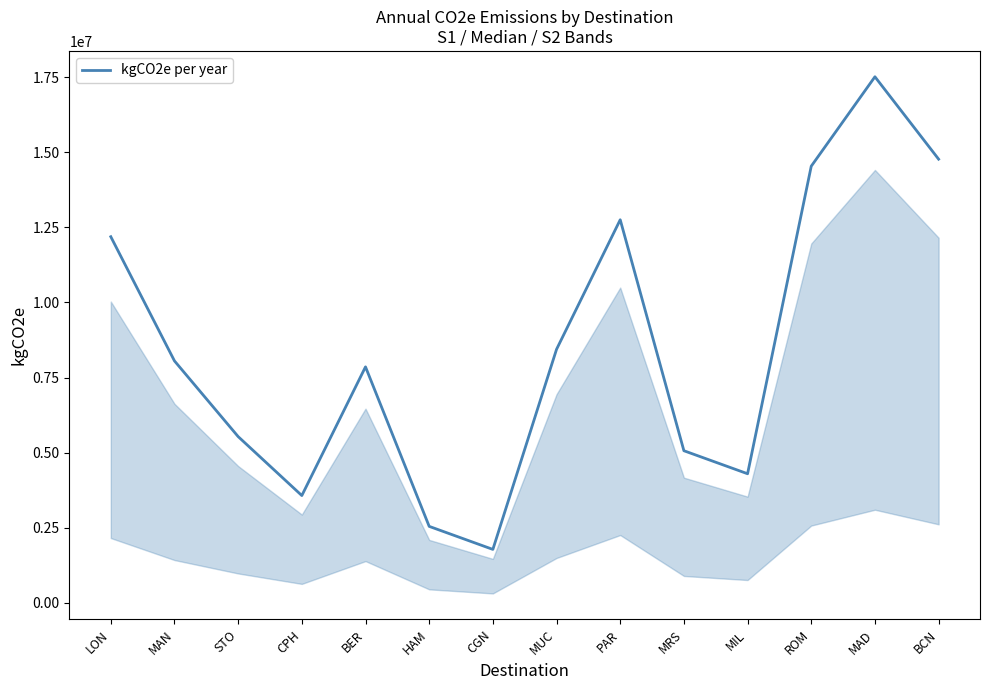

What is the average value?

8493541.7